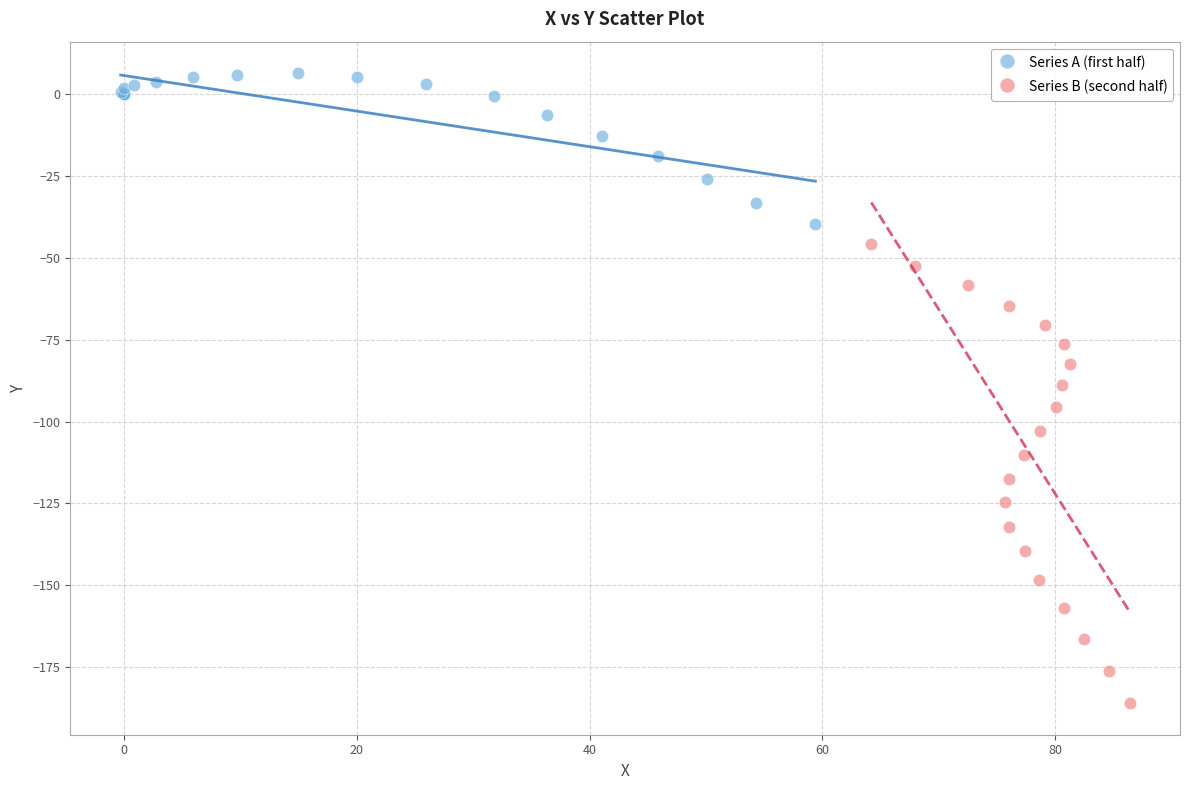

Which series has the largest Y range (max minus min)?

Series B (second half)